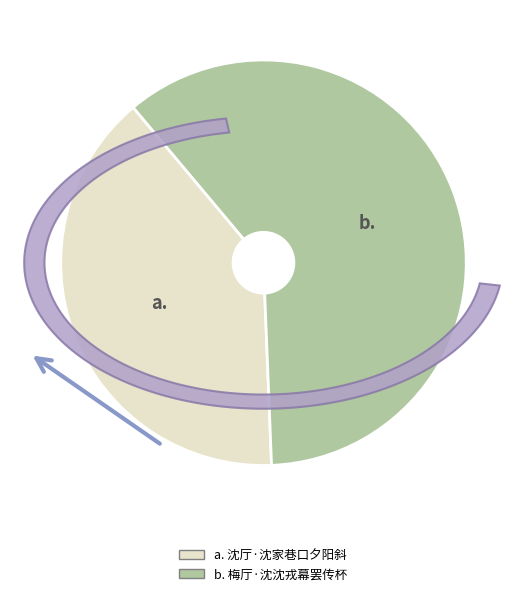

Which slice is the largest?

梅厅·沈沈戎幕罢传杯